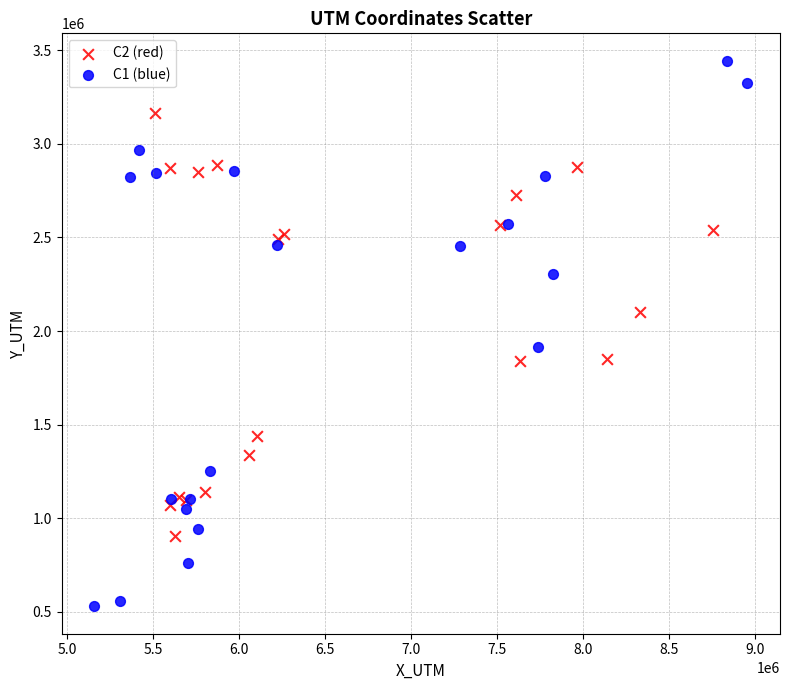

Which series has the largest Y range (max minus min)?

C1 (blue)